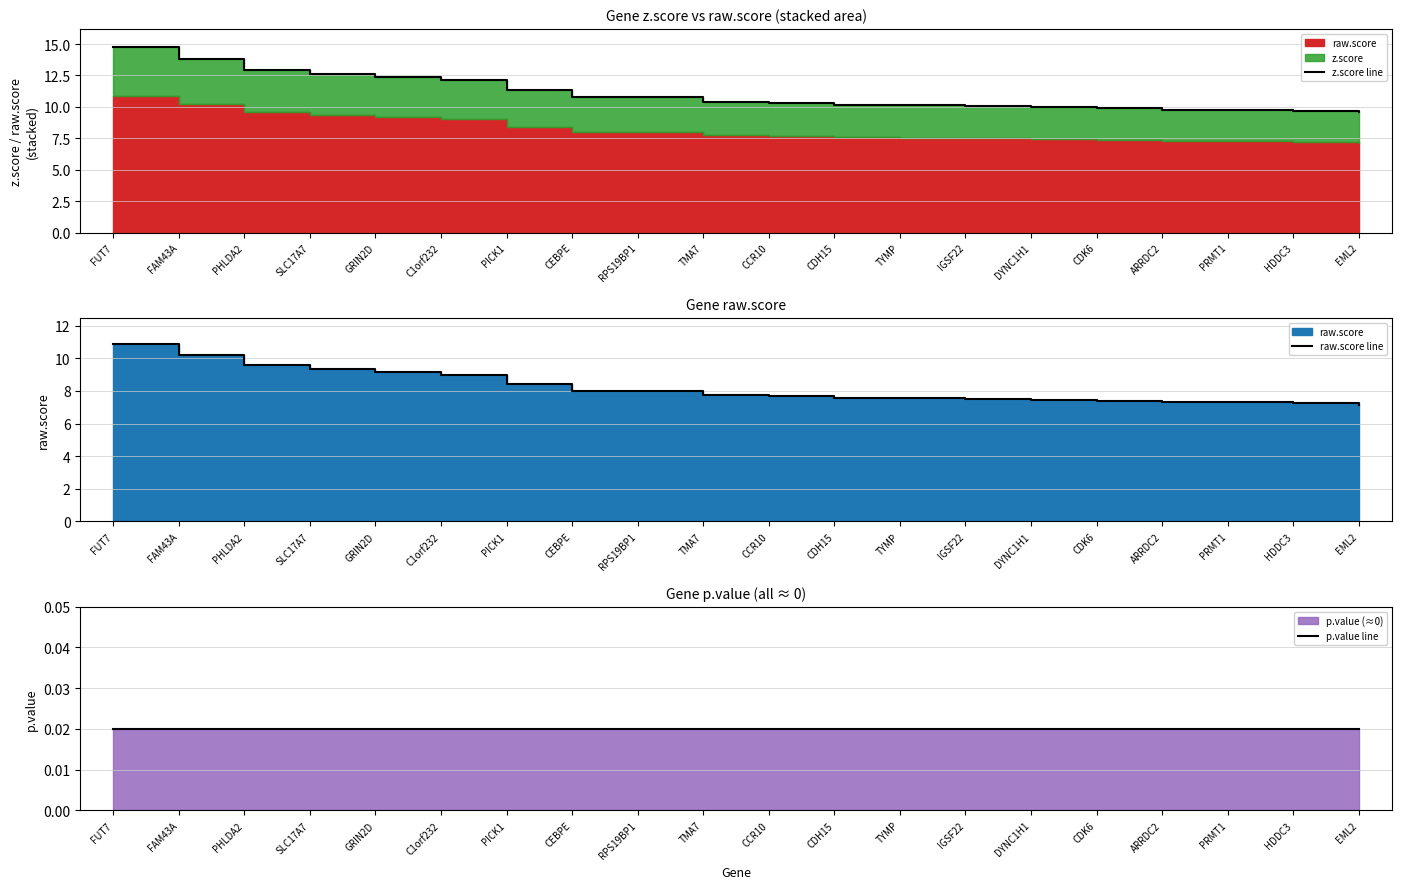

Is the value of raw.score line at HDDC3 greater than the value of z.score line at PICK1?

No